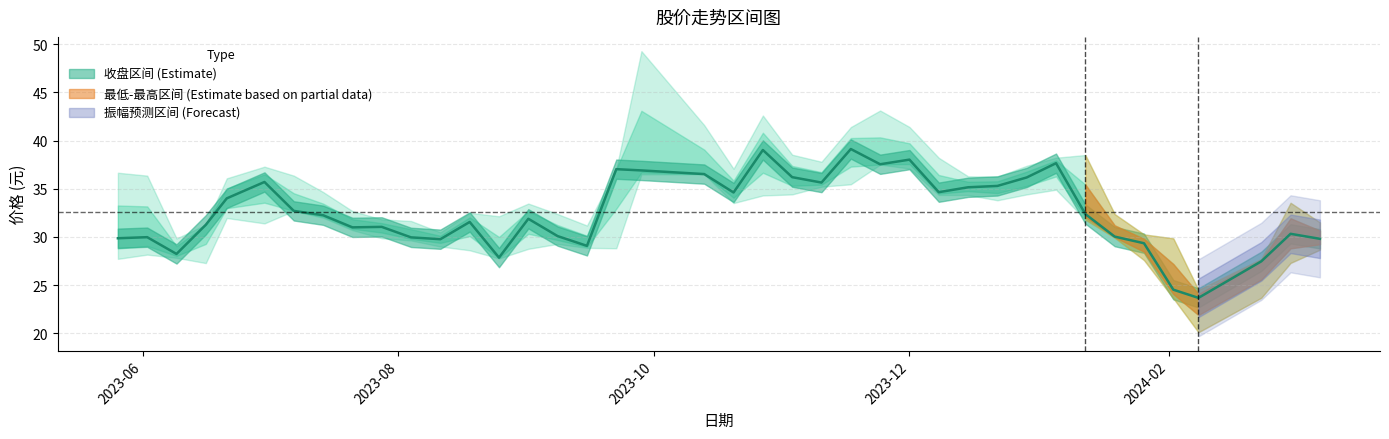

At how many categories does at least one series exceed 40?

6